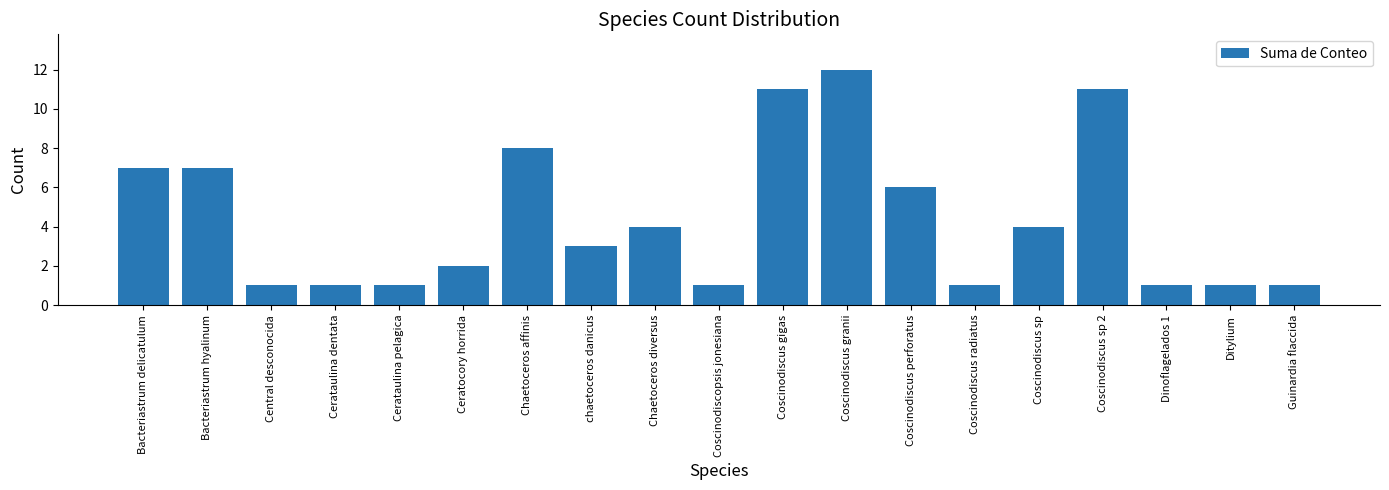

What is the label of the 18th bar from the right?

Bacteriastrum hyalinum